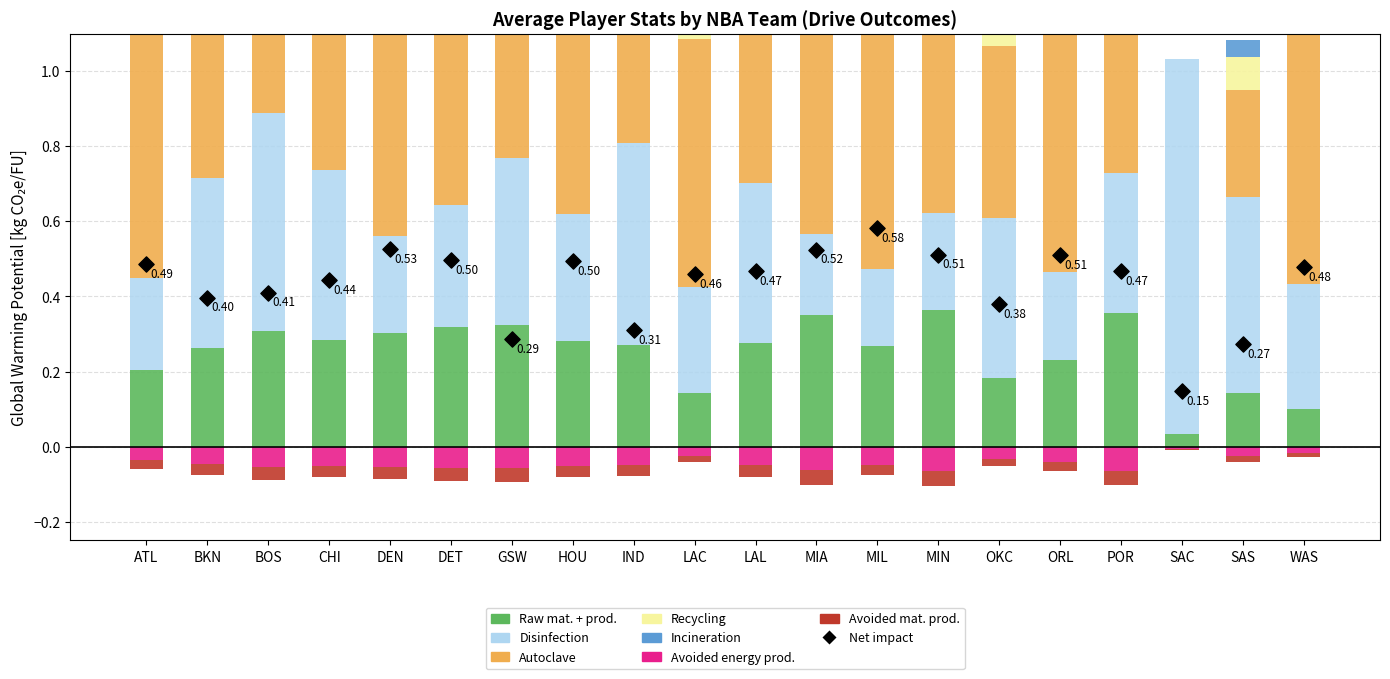

At which category is the sum across all series the highest?

BOS